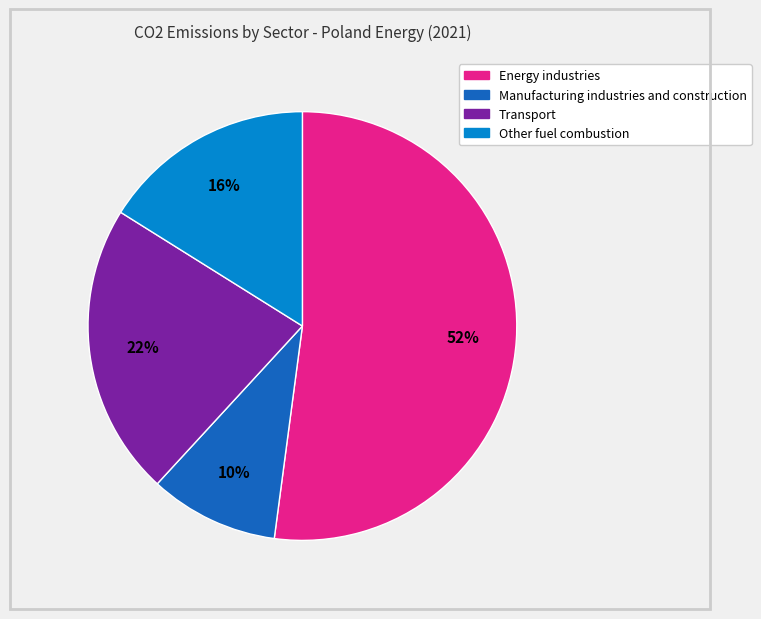

Approximately how many times larger is the value at Transport compared to Energy industries?

0.4